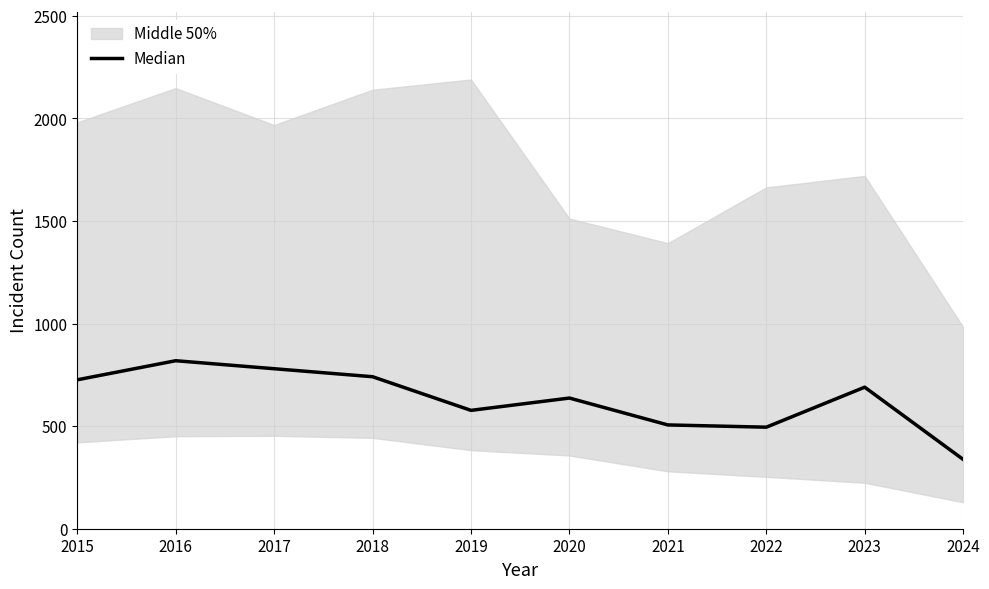

What is the difference between the maximum and minimum values?

481